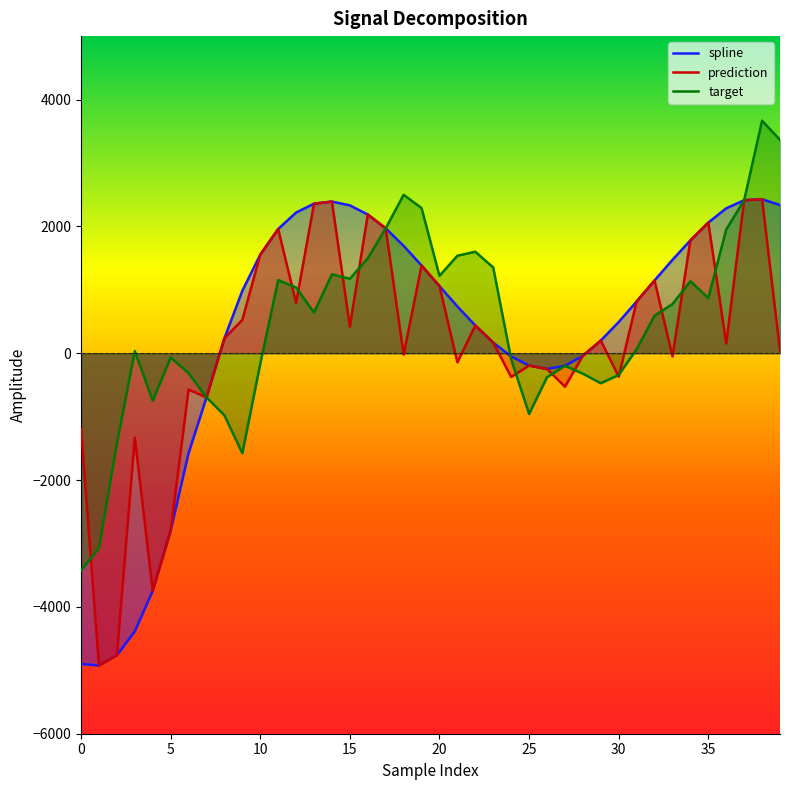

What is the highest value of the spline series?

2426.9